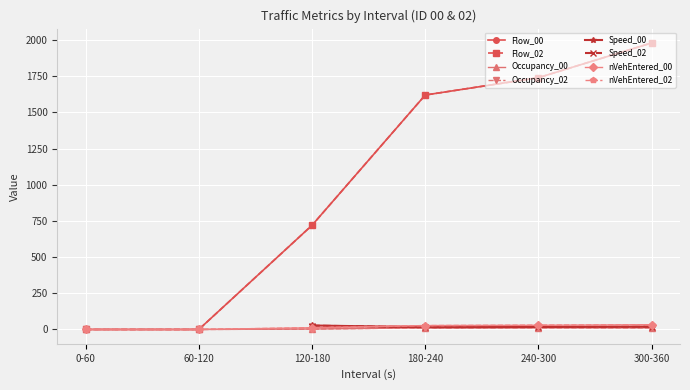

How many data points in nVehEntered_00 are above 27?

2